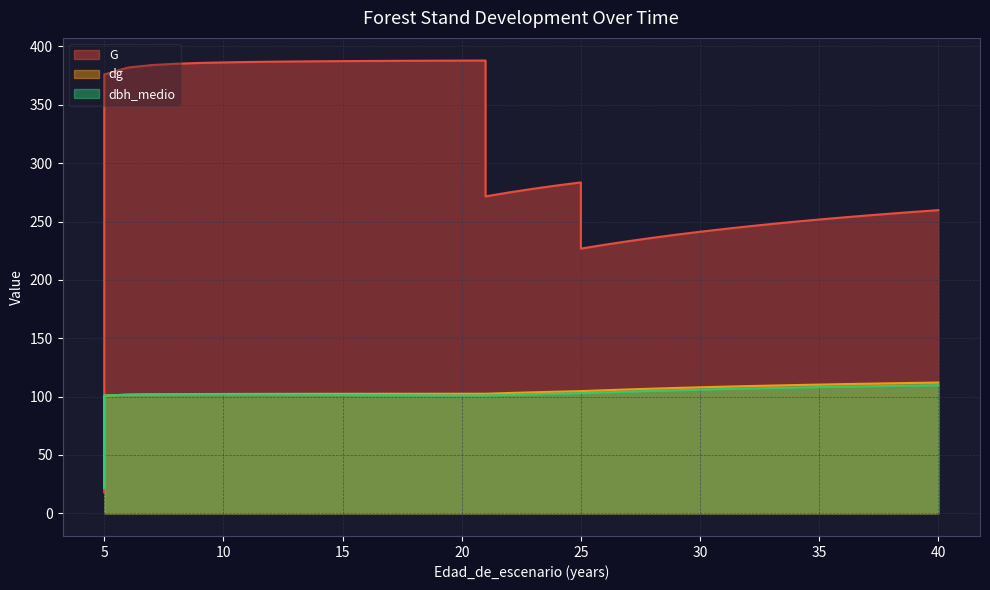

How many lines are shown in the chart?

3